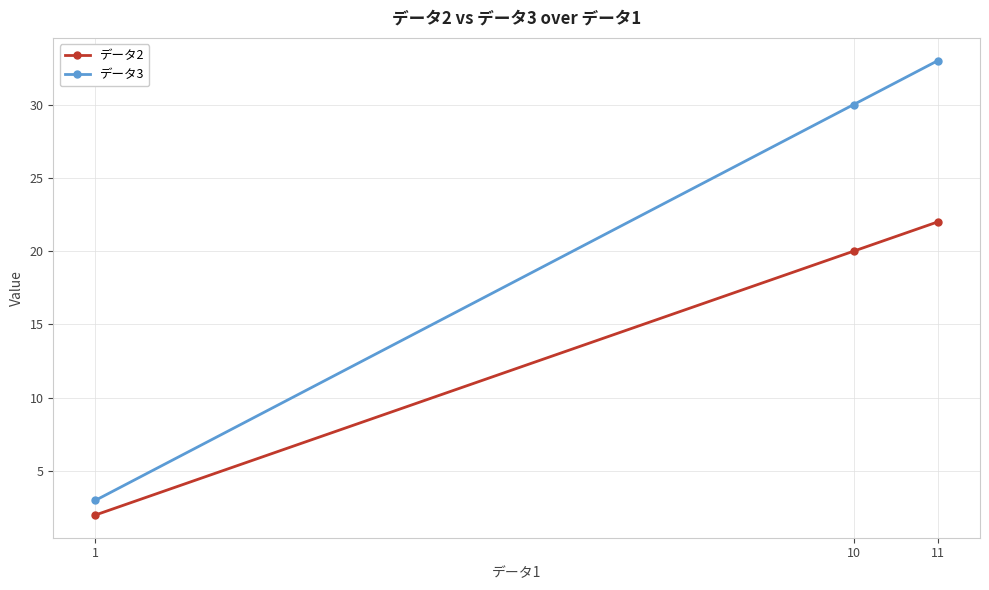

Is it true that データ3 equals 3 at 1?

True